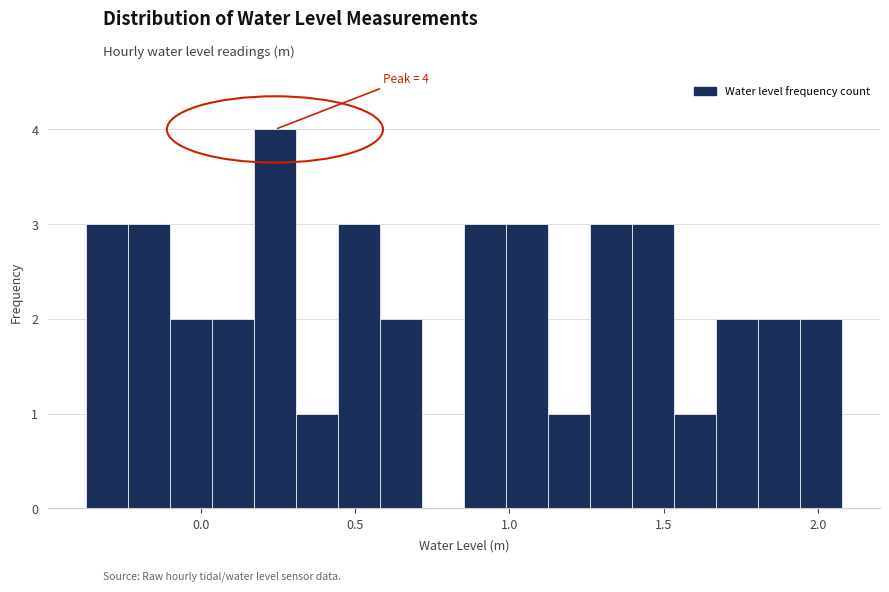

Read against the x-axis, roughly where is the centre of the tallest bar?

0.25